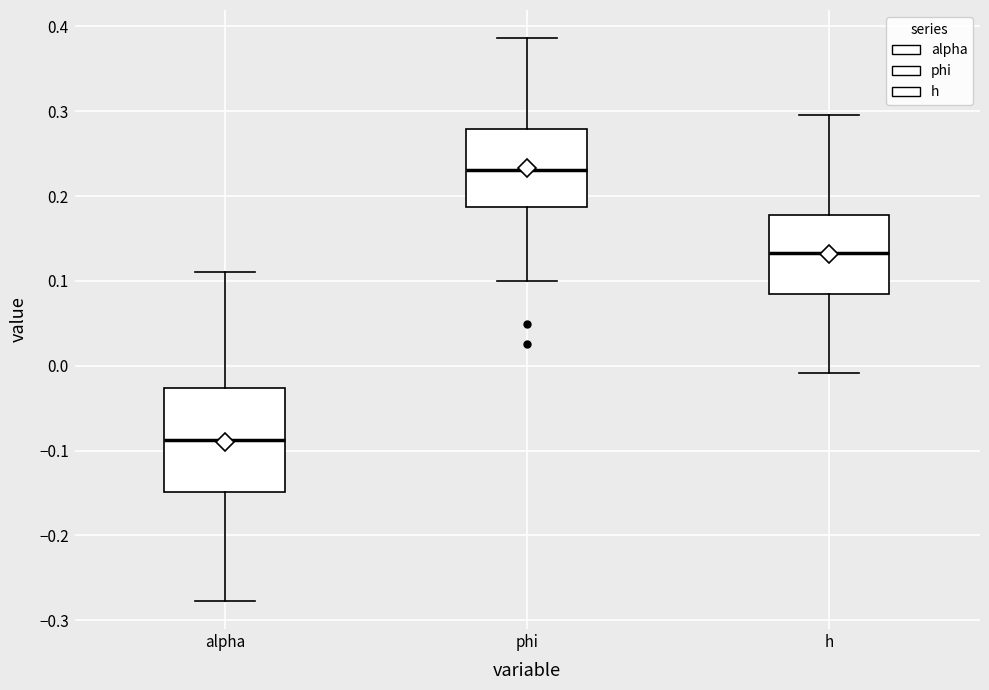

Which box's median line is the highest?

phi